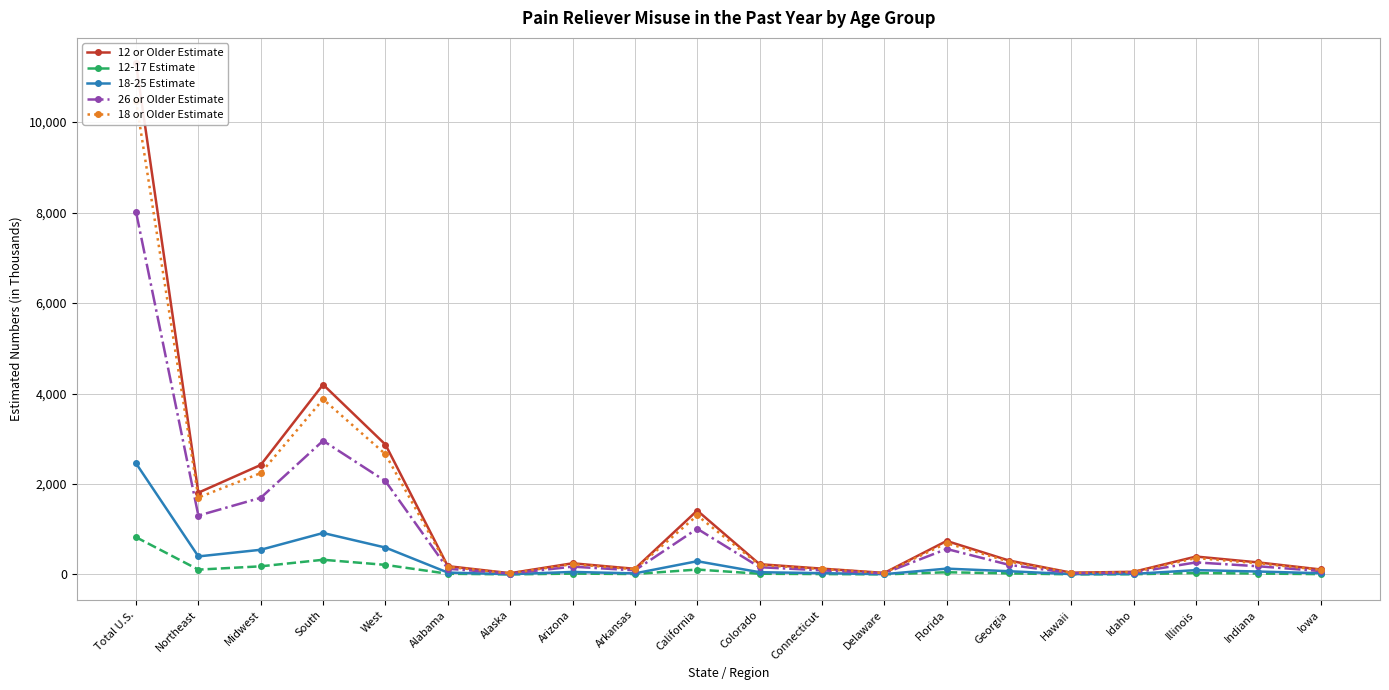

What is the label of the 7th point from the right?

Florida